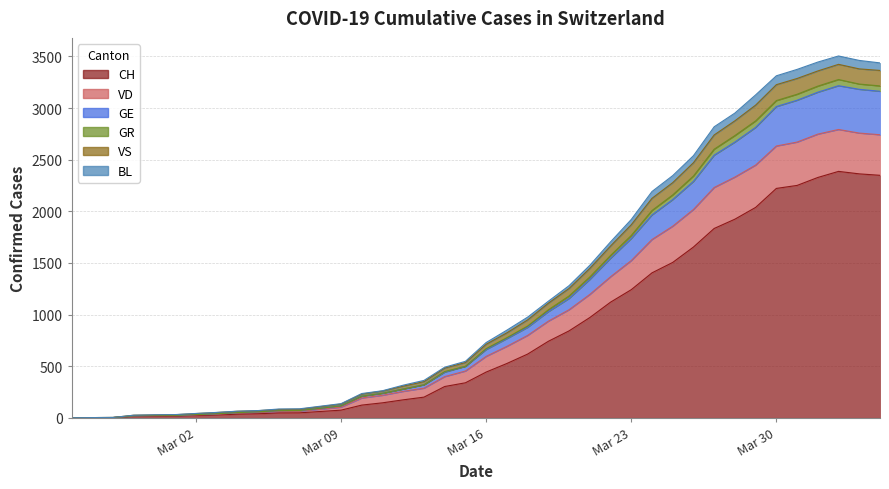

What is the maximum value for CH?

2387